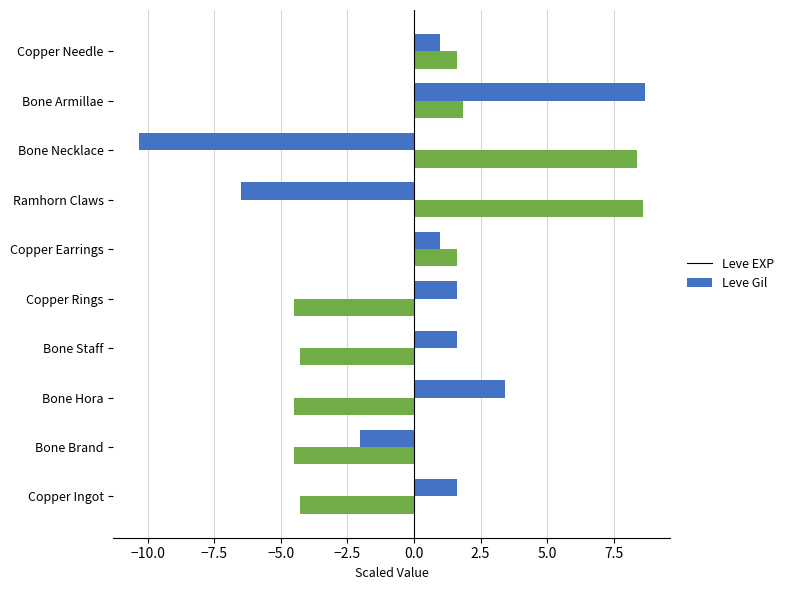

True or false: Leve Gil has a value of -4.3 at Copper Ingot.

True